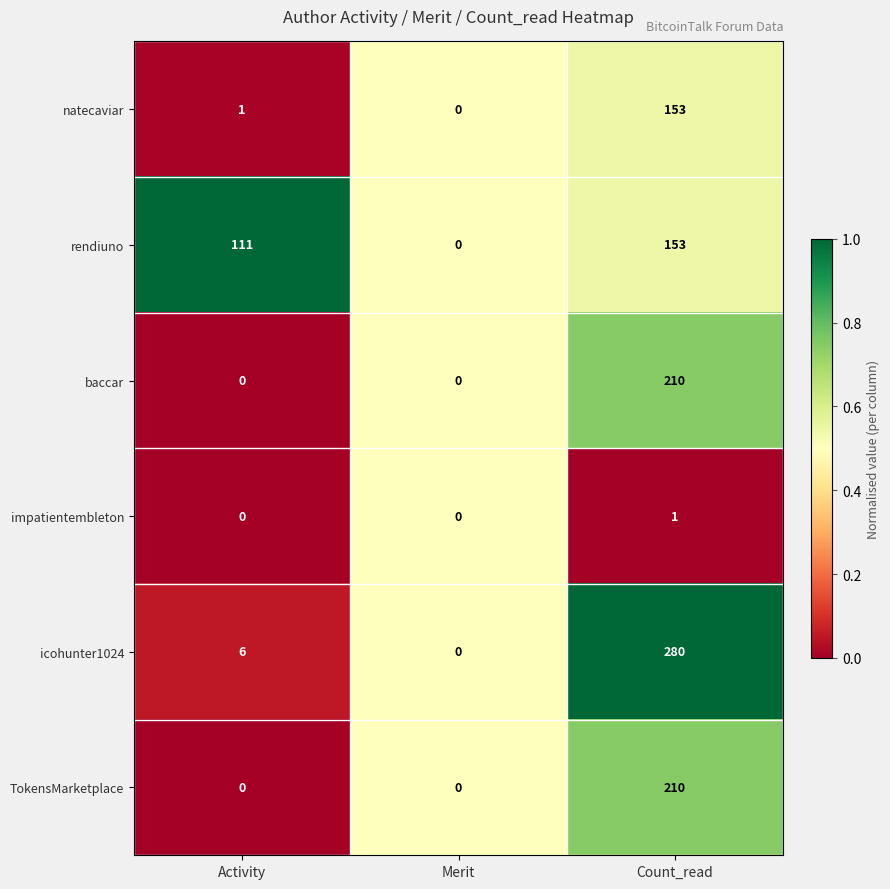

Reading right to left, extract all data points from this chart.

natecaviar: 153	0	1
rendiuno: 153	0	111
baccar: 210	0	0
impatientembleton: 1	0	0
icohunter1024: 280	0	6
TokensMarketplace: 210	0	0